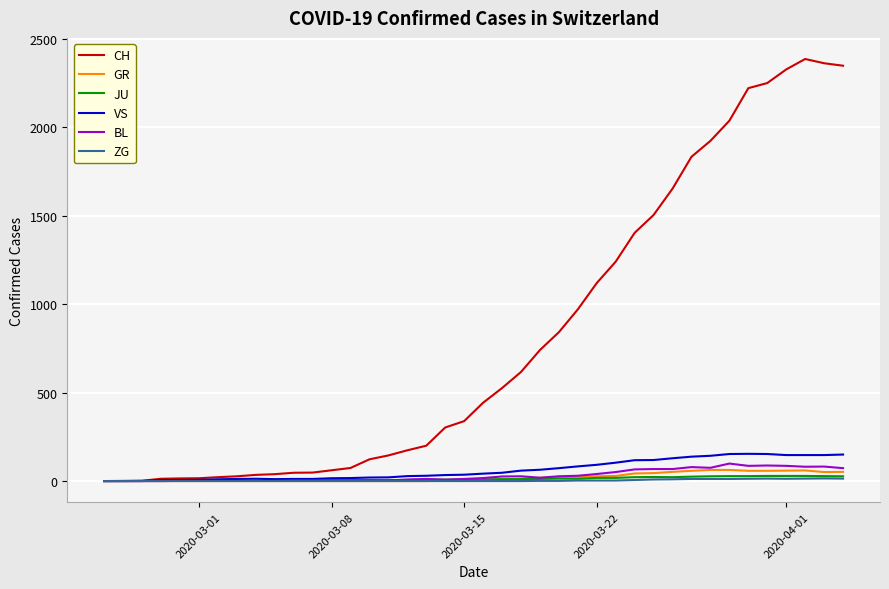

Does the chart display data point markers on the line(s)?

No